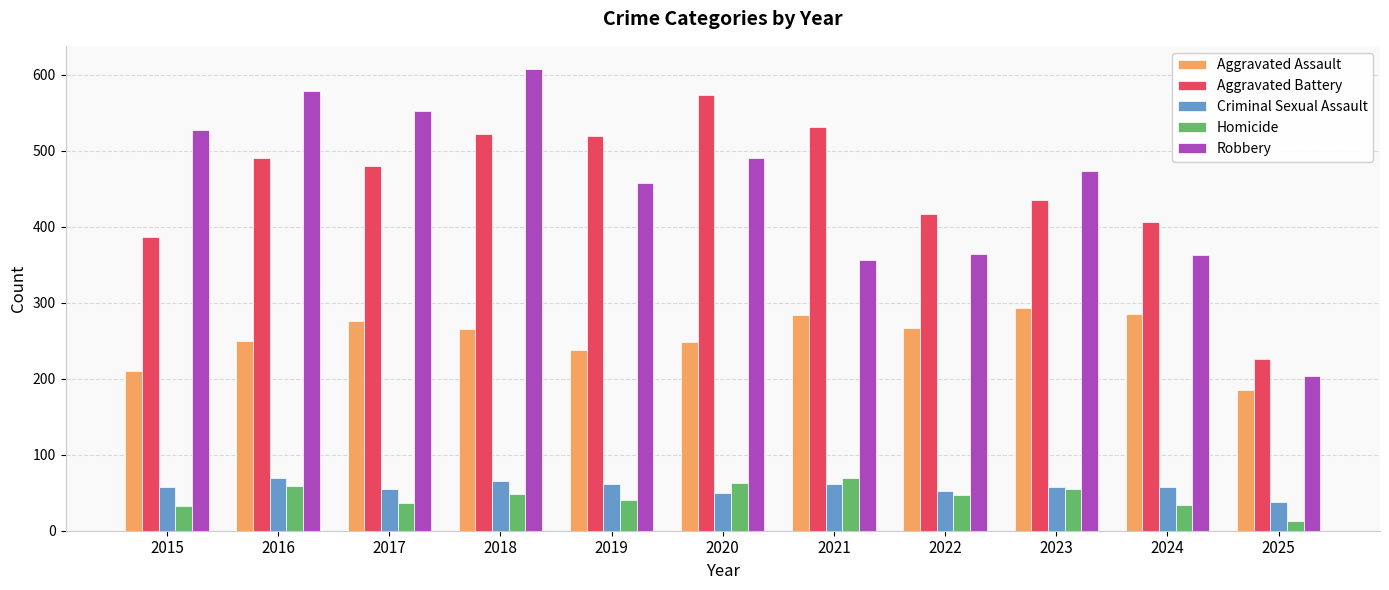

Which series has the largest range (max minus min)?

Robbery